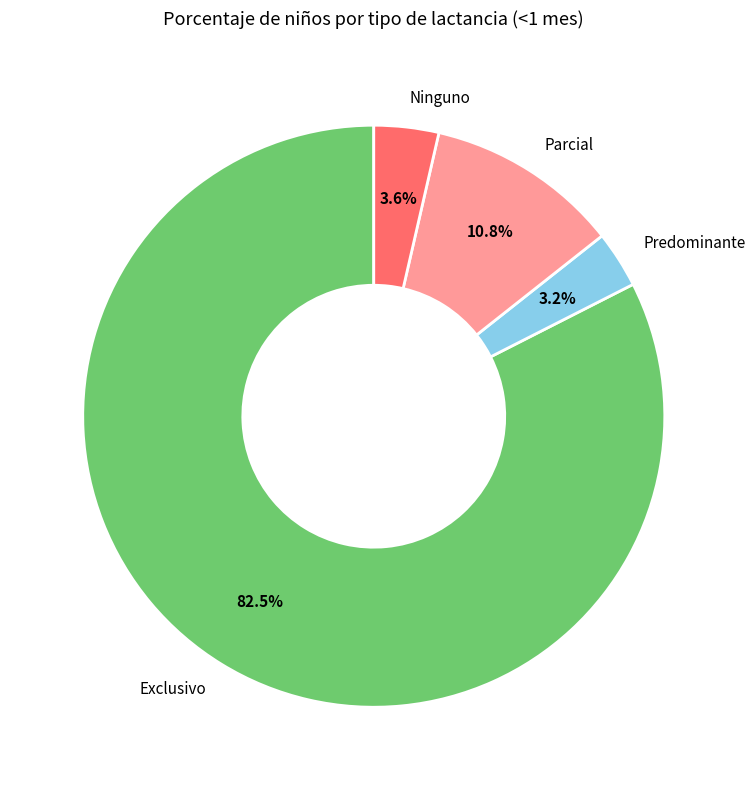

How many slices are in this pie chart?

4